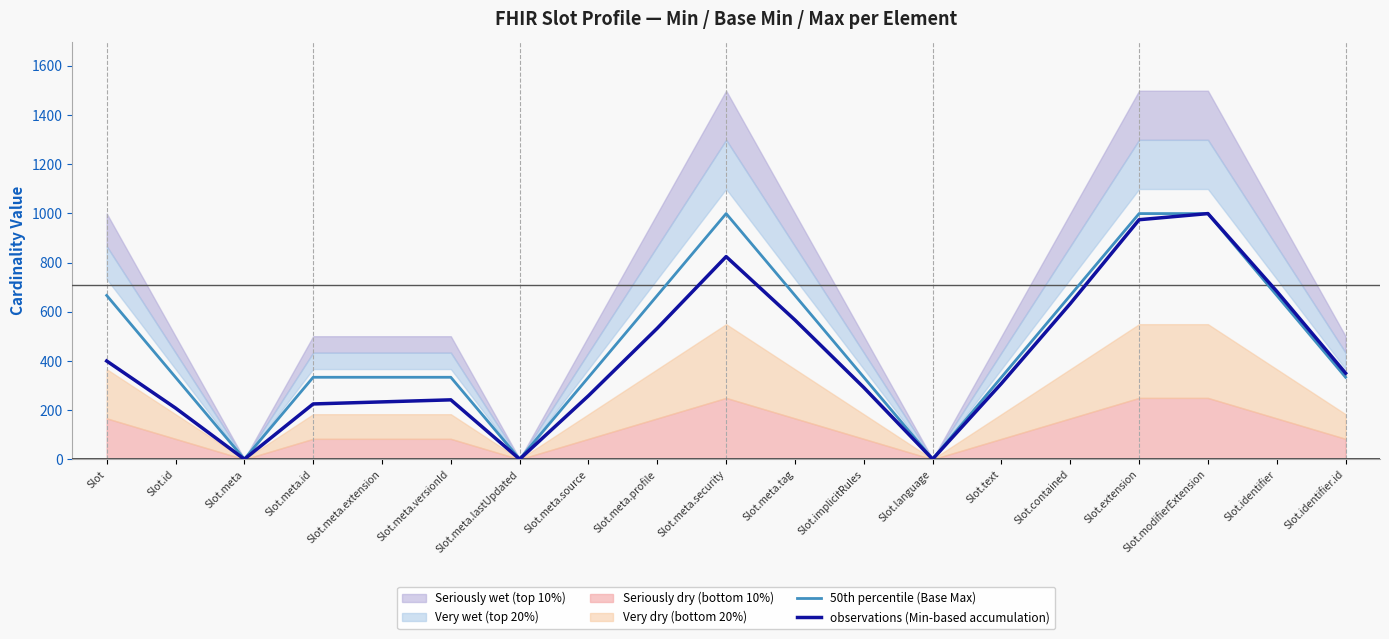

Is it true that observations (Min-based accumulation) equals 0.8 at Slot.meta.lastUpdated?

True